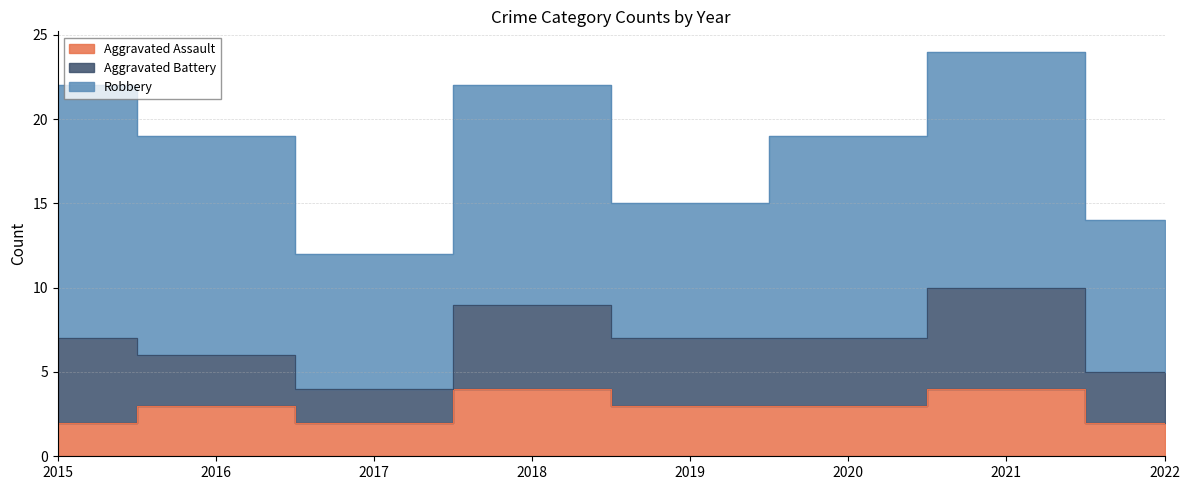

What is the difference between the Robbery values at 2016 and 2019?

5